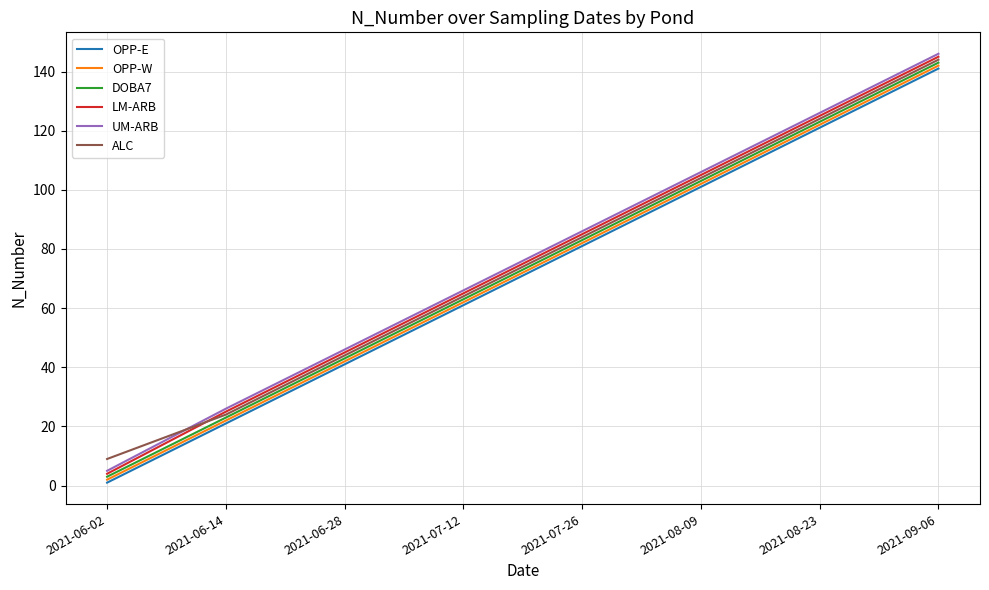

Is the value of LM-ARB at 2021-06-28 greater than the value of UM-ARB at 2021-07-12?

No